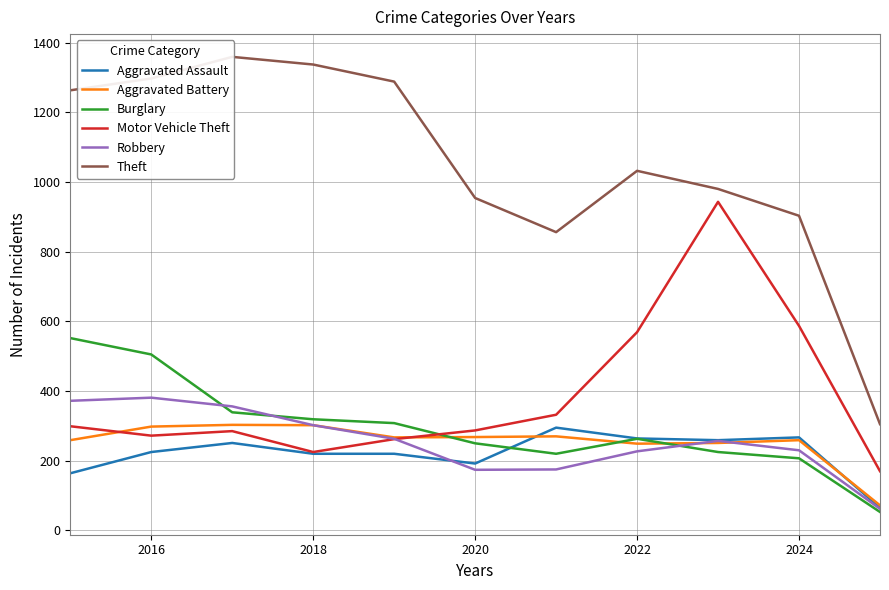

True or false: Robbery has a value of 227 at 2022.

True